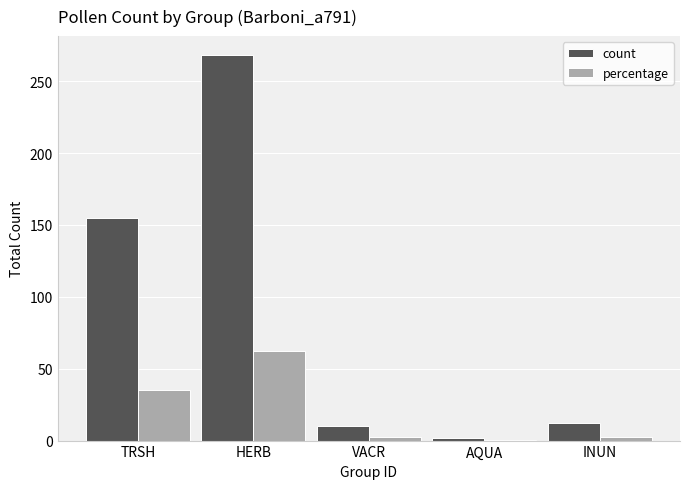

What is the average value of the percentage series?

20.5